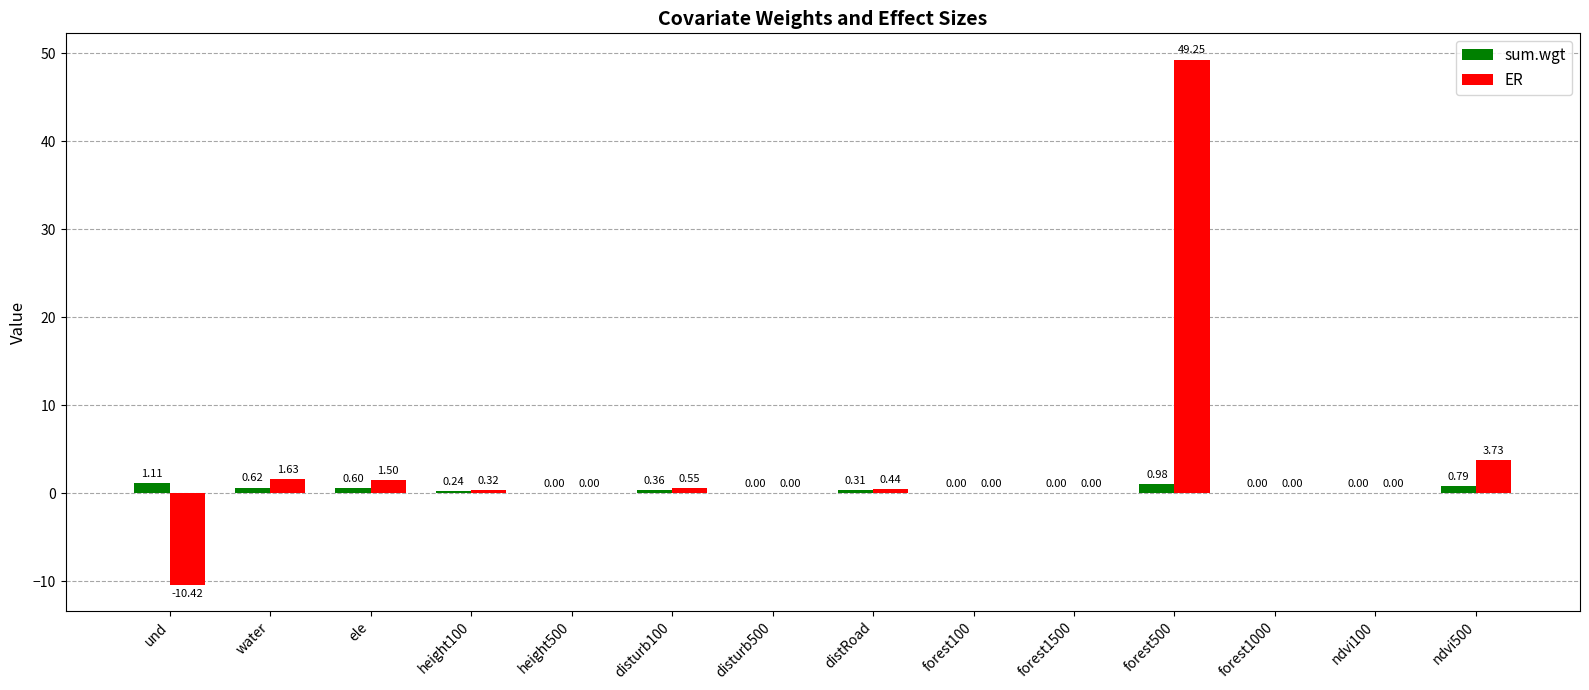

What is the sum of all sum.wgt values?

5.0